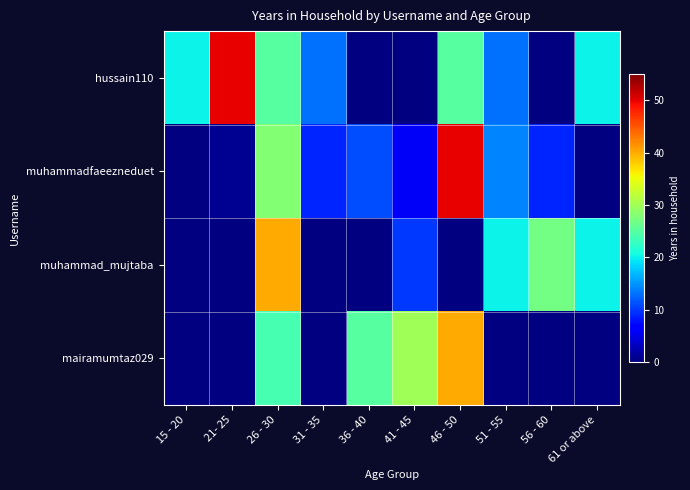

At which category does the chart reach its peak across all series?

21- 25